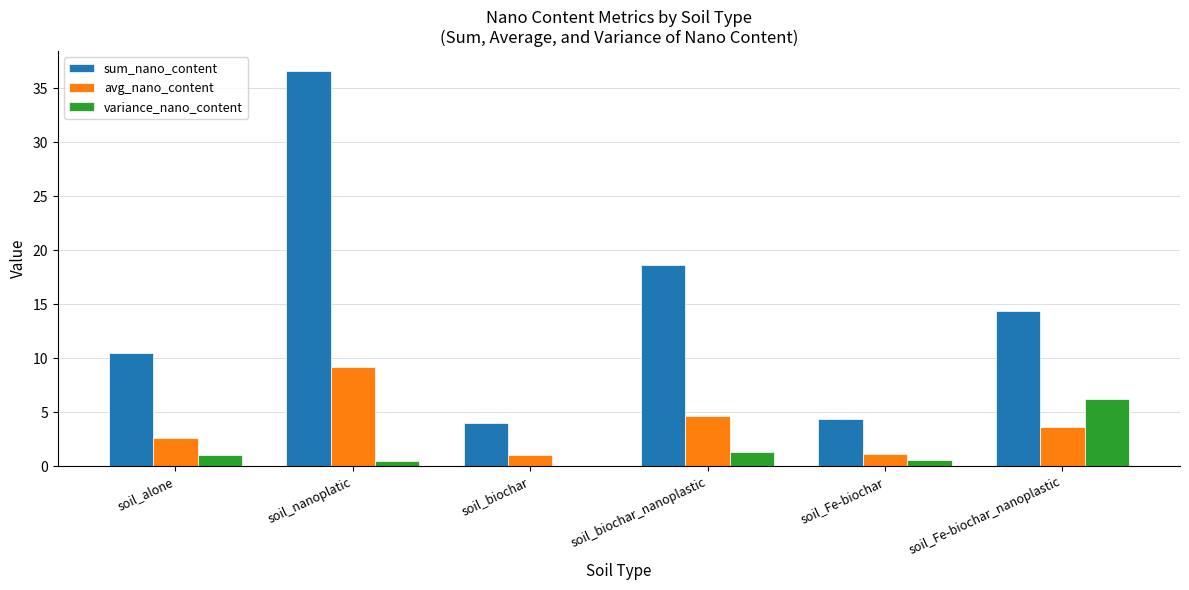

How many groups of bars are there?

6